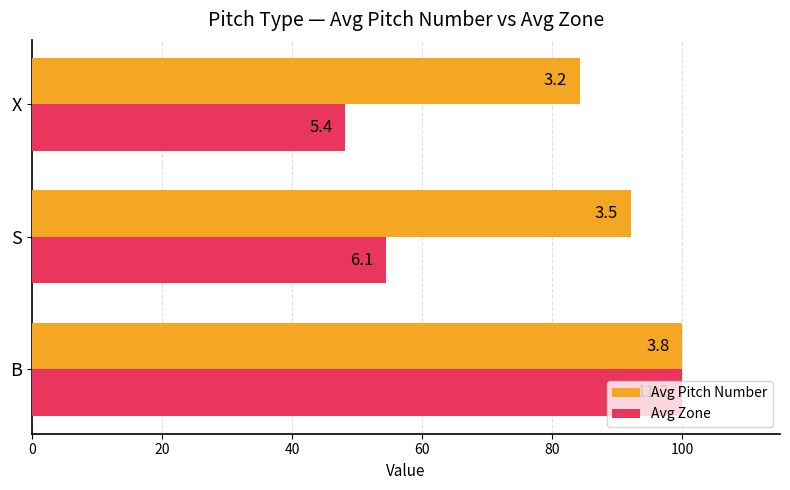

Reading right to left, what are all the values shown in this chart?

Avg Pitch Number: 84.2	92.1	100.0
Avg Zone: 48.2	54.5	100.0